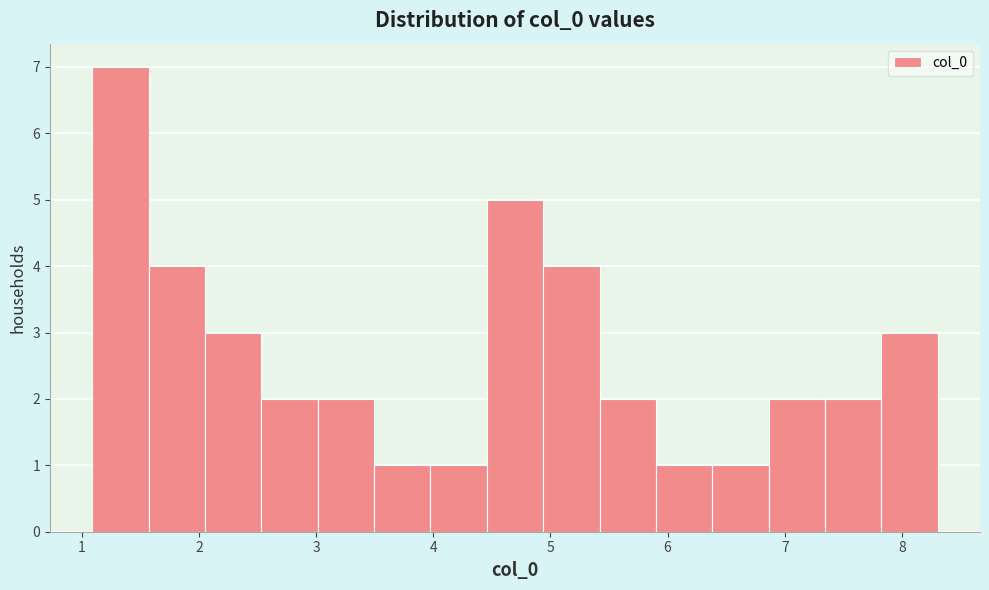

What is the height of the bar covering 1.6 to 2.1 on the x-axis? Neither the bar edges nor the heights are printed on the chart, so give them approximately, as read against the axes.

4